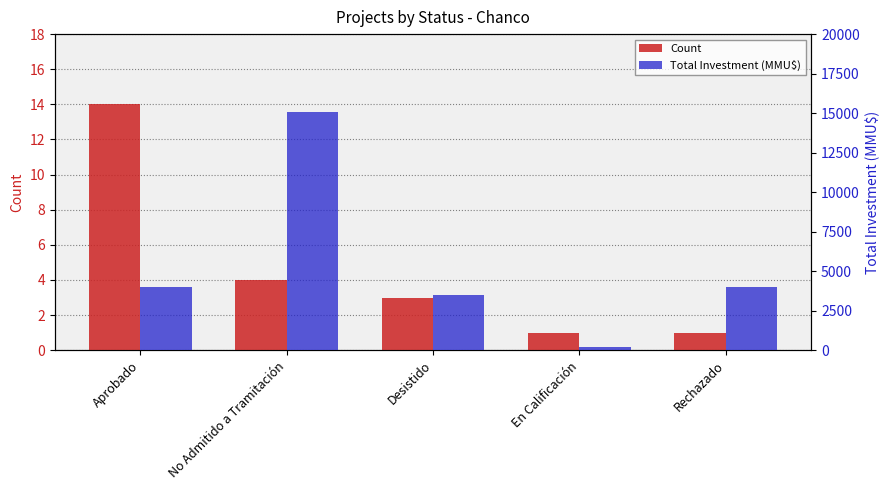

Reading left to right, transcribe all the data shown in this chart.

Count: 14	4	3	1	1
Total Investment (MMU$): 4001	15082	3500	200	4000